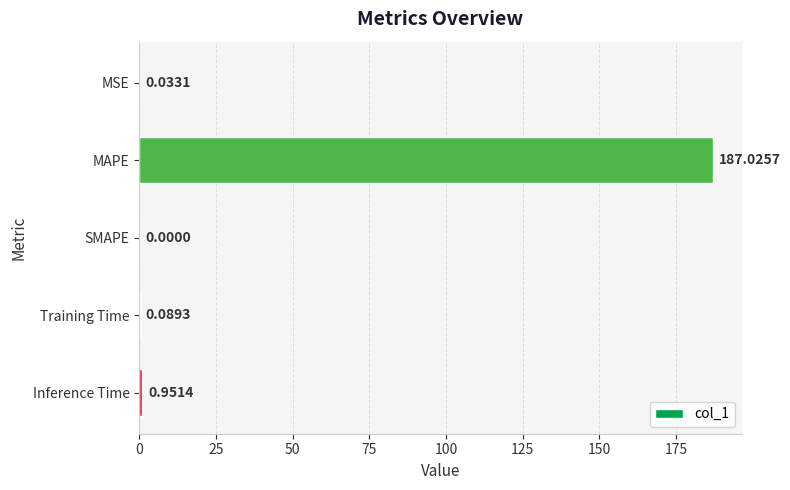

What is the sum of all values?

188.1